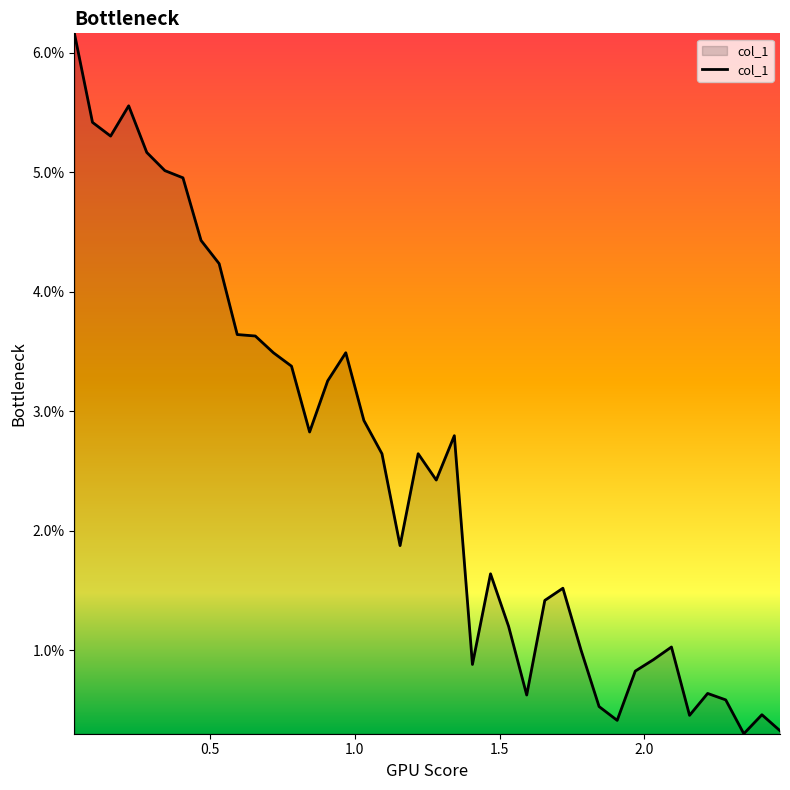

Does the chart display data point markers on the line(s)?

No